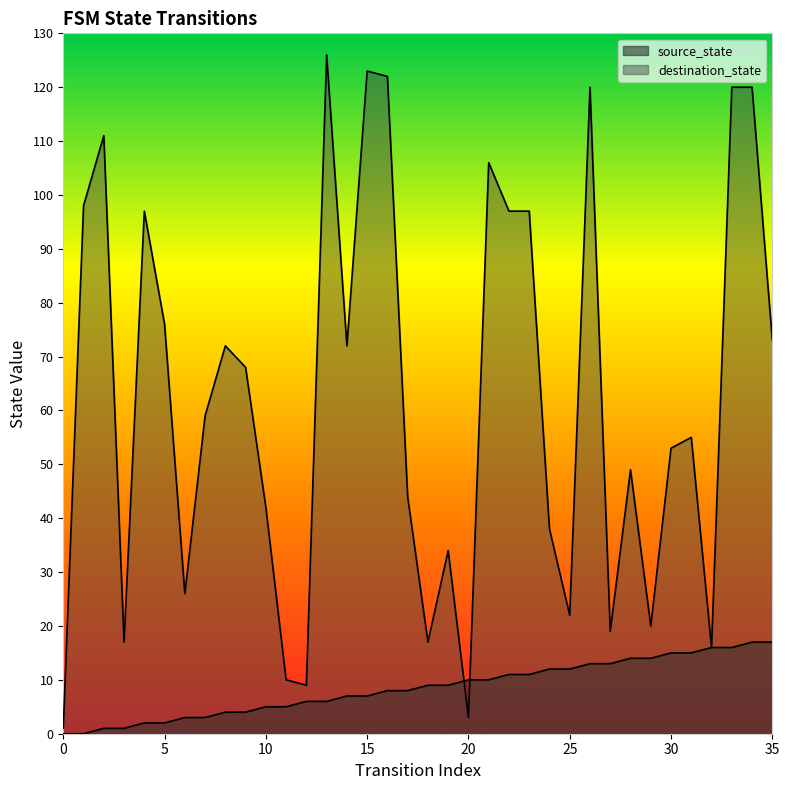

Is it true that source_state equals 11 at 23?

True